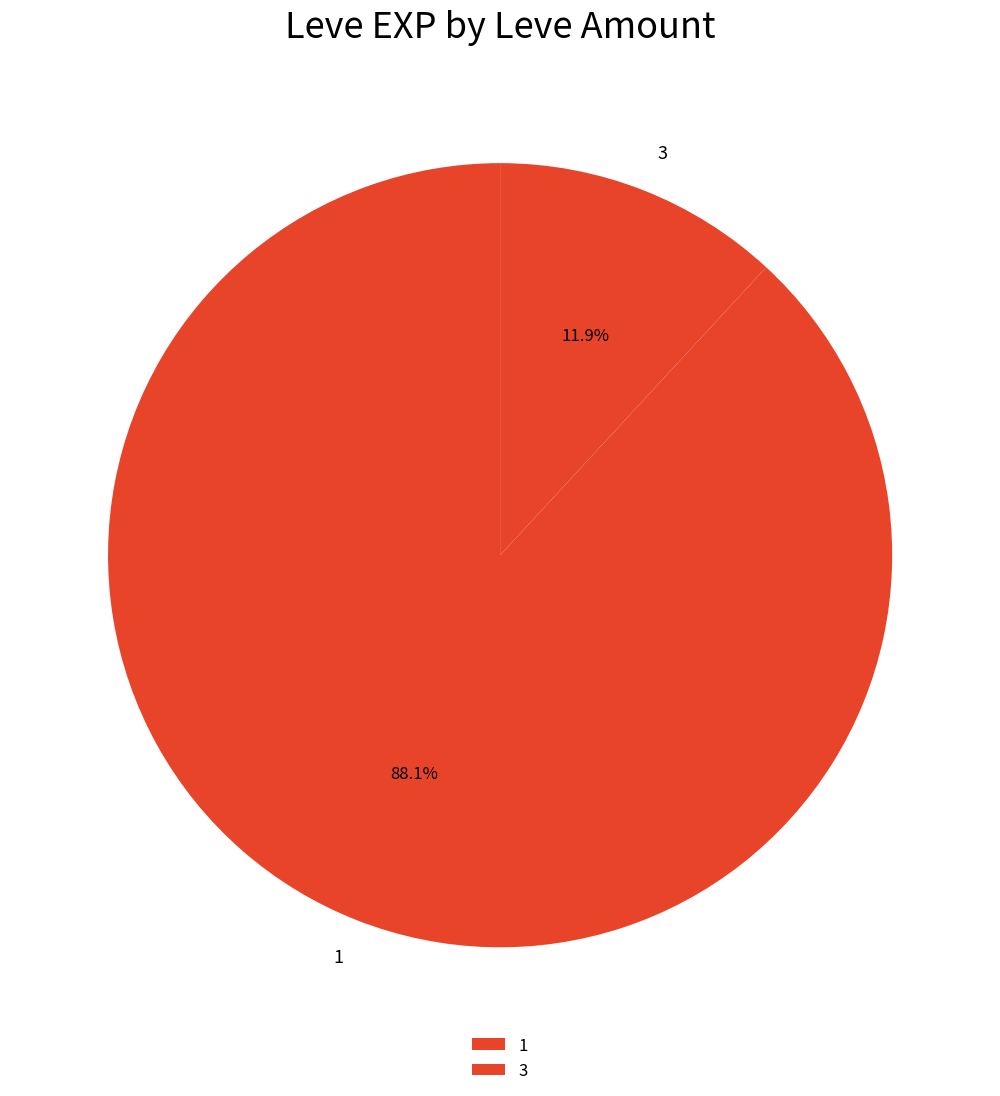

What is the total percentage of 3 and 1?

100.0%